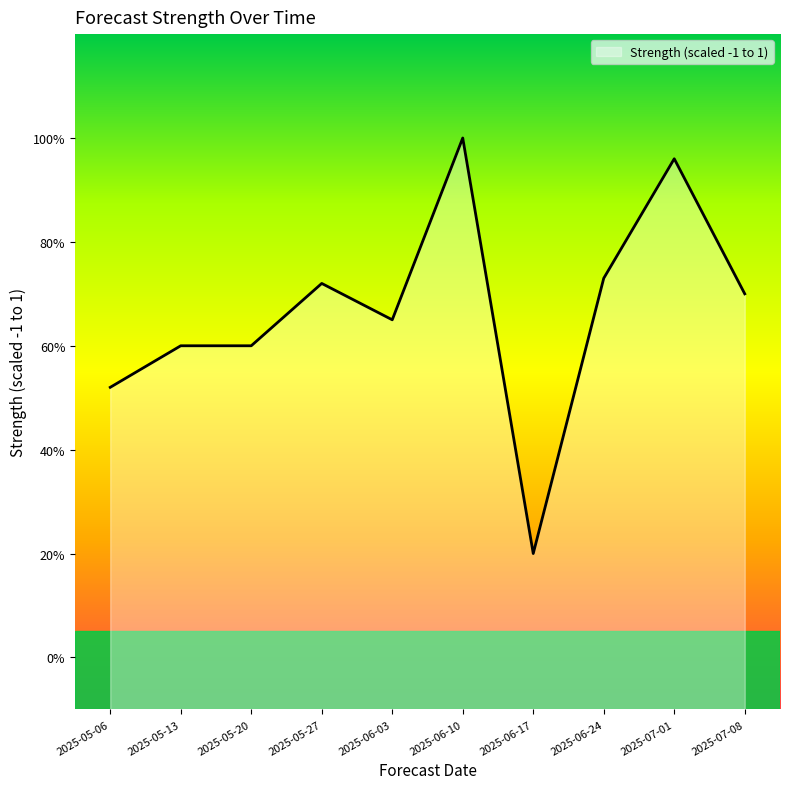

True or false: the data shows 0.3 at 2025-06-17.

False